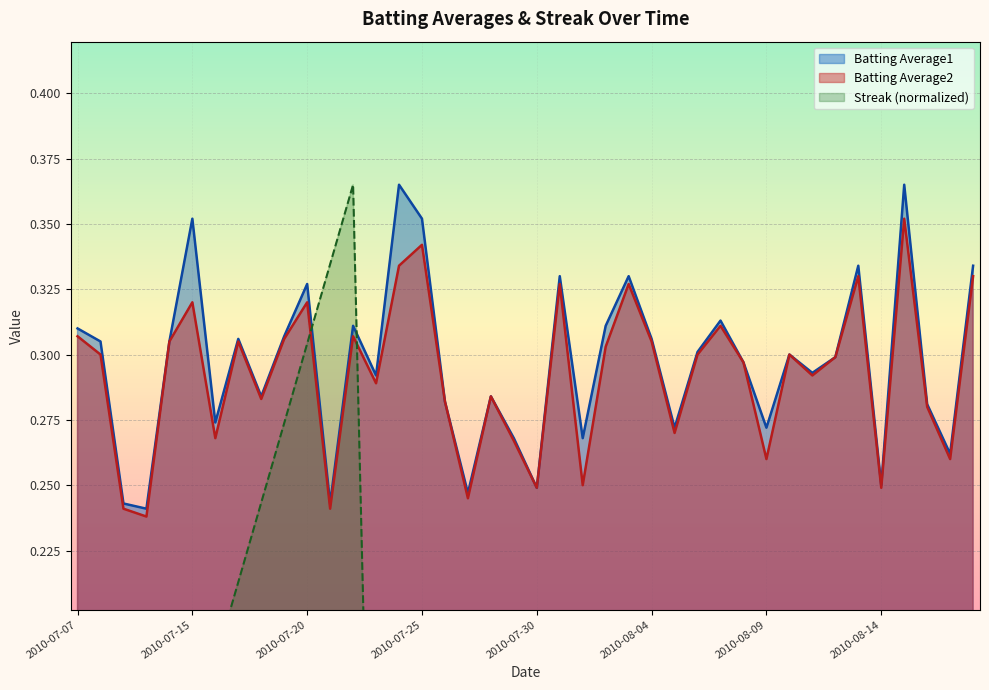

True or false: Batting Average1 and Batting Average2 intersect in this chart.

False